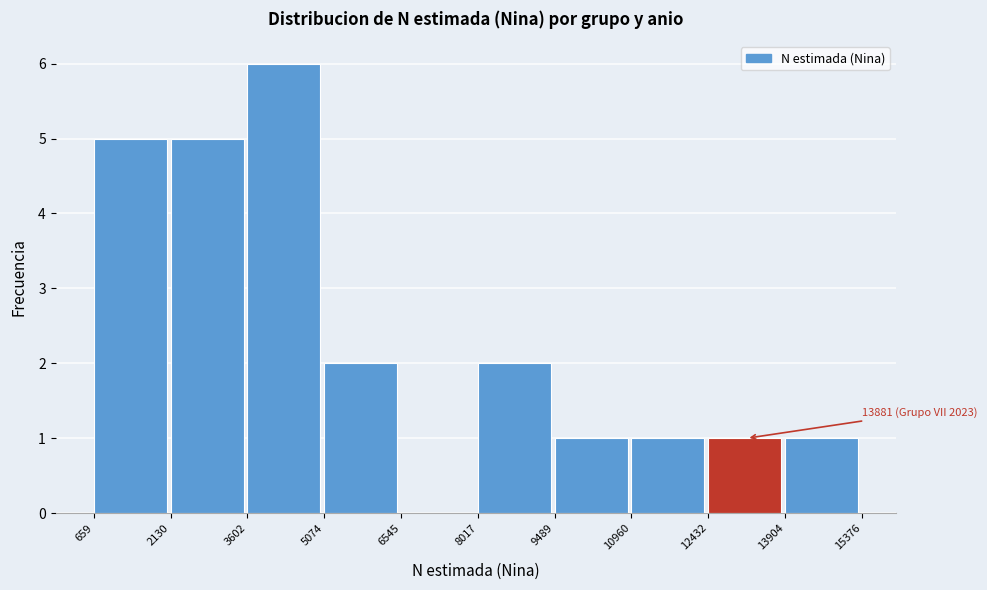

Which range on the x-axis has the tallest bar?

3602 to 5074